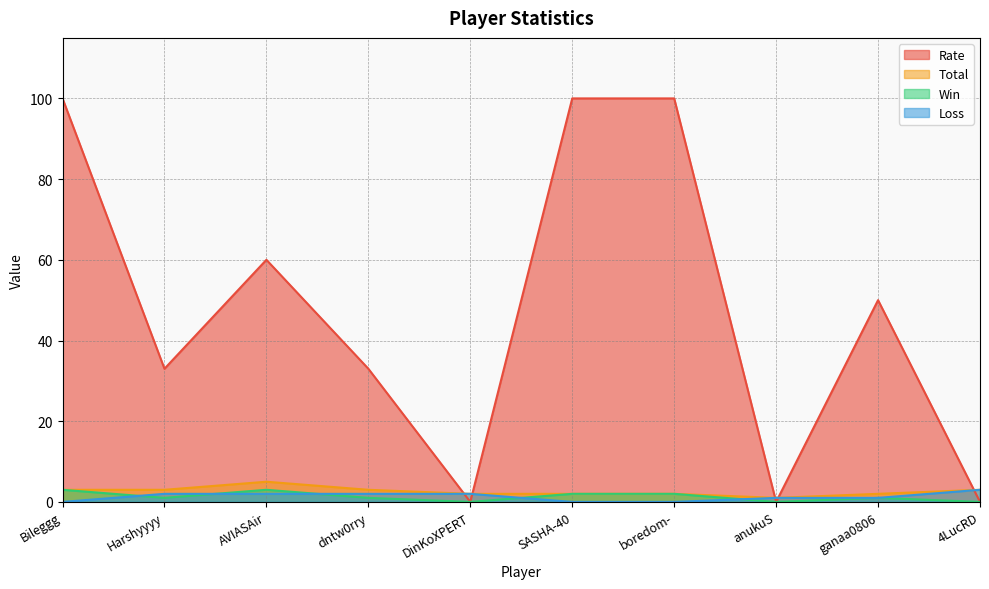

How many values in the Total series exceed 3?

1